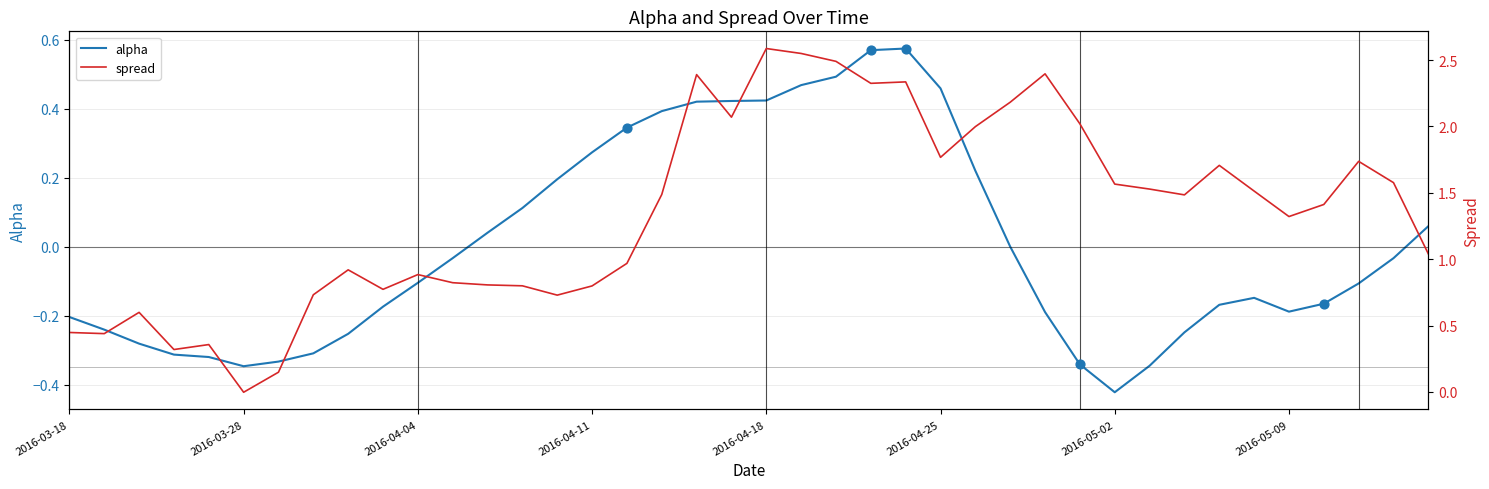

Which series has the largest Y range (max minus min)?

spread